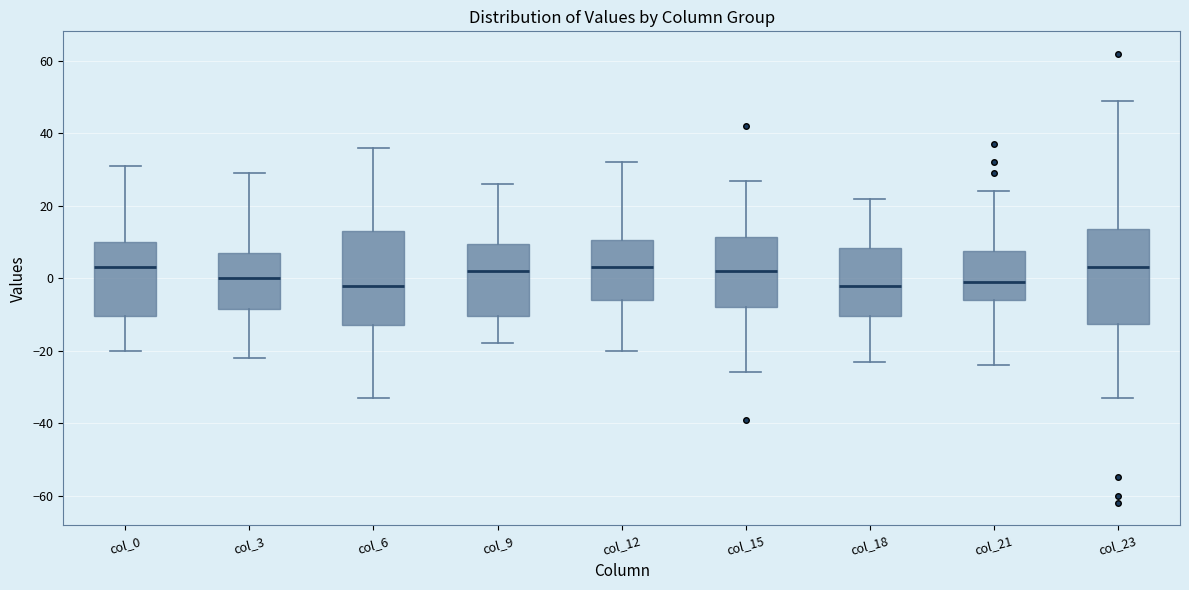

Where is the upper edge of the box for col_15 on the y-axis? The values are not printed on the chart, so give them approximately, as read against the axis.

12